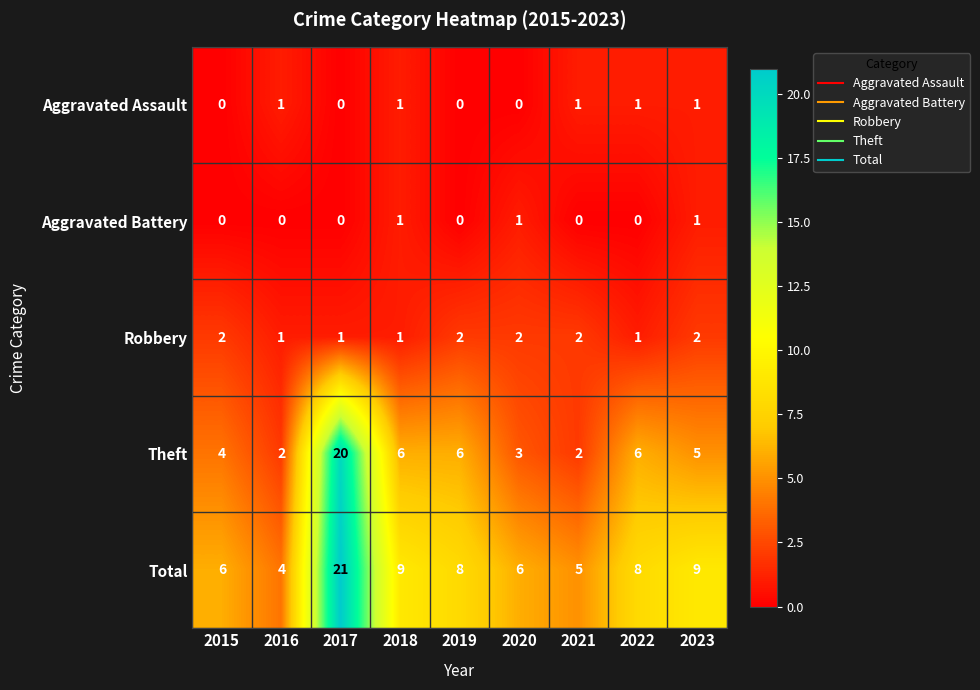

True or false: Total has a value of 15 at 2023.

False